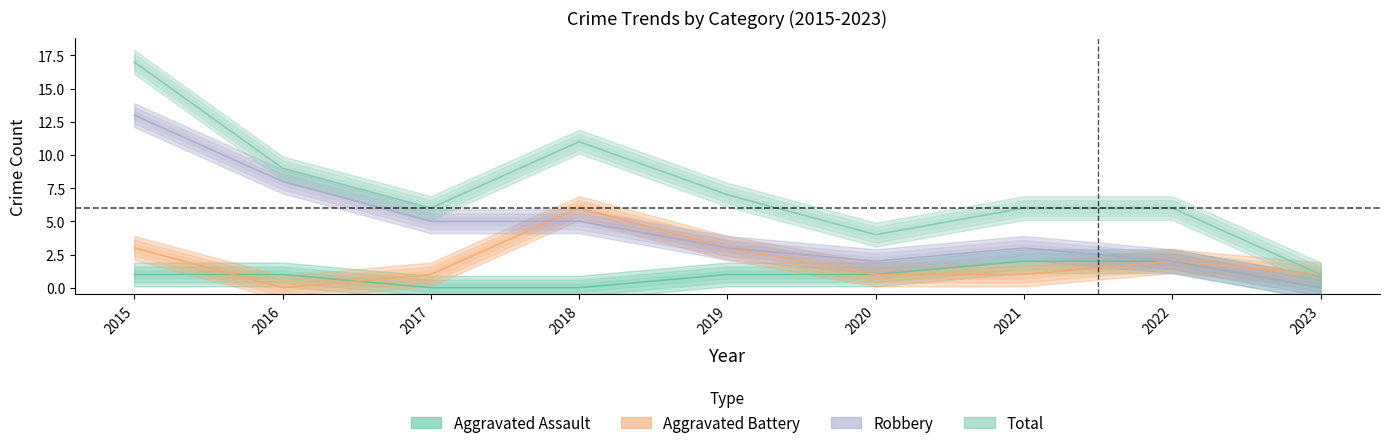

Is the value of Aggravated Battery at 2018 greater than the value of Aggravated Assault at 2015?

Yes